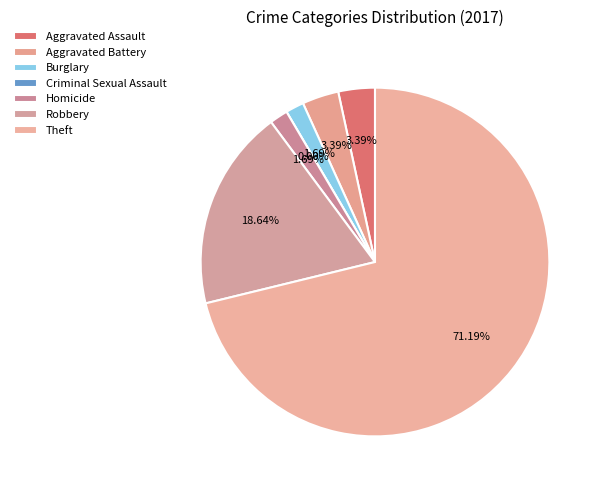

What portion of the pie excludes Burglary?

98.3%